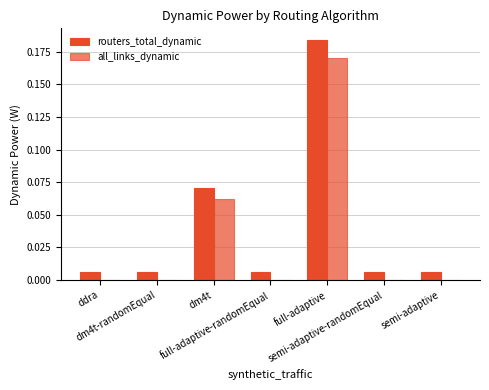

What position from the right is ddra?

7